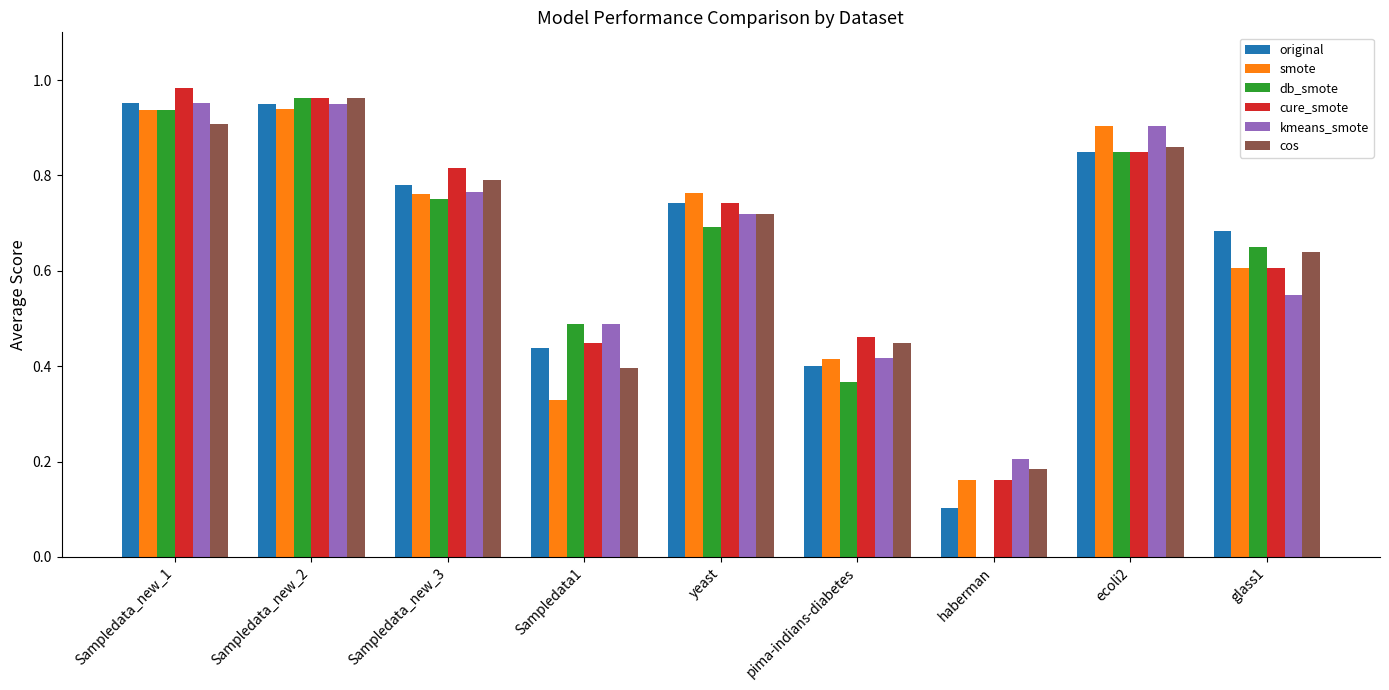

What are all the series names shown in the legend?

original, smote, db_smote, cure_smote, kmeans_smote, cos